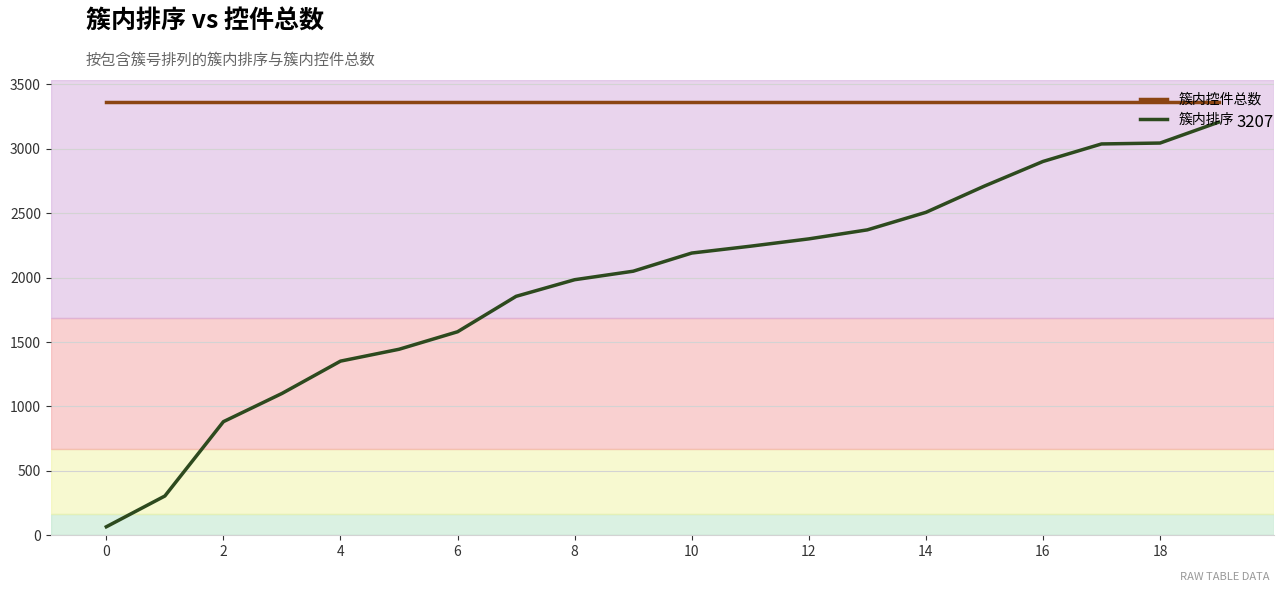

What is the sum of all 簇内排序 values?

39136